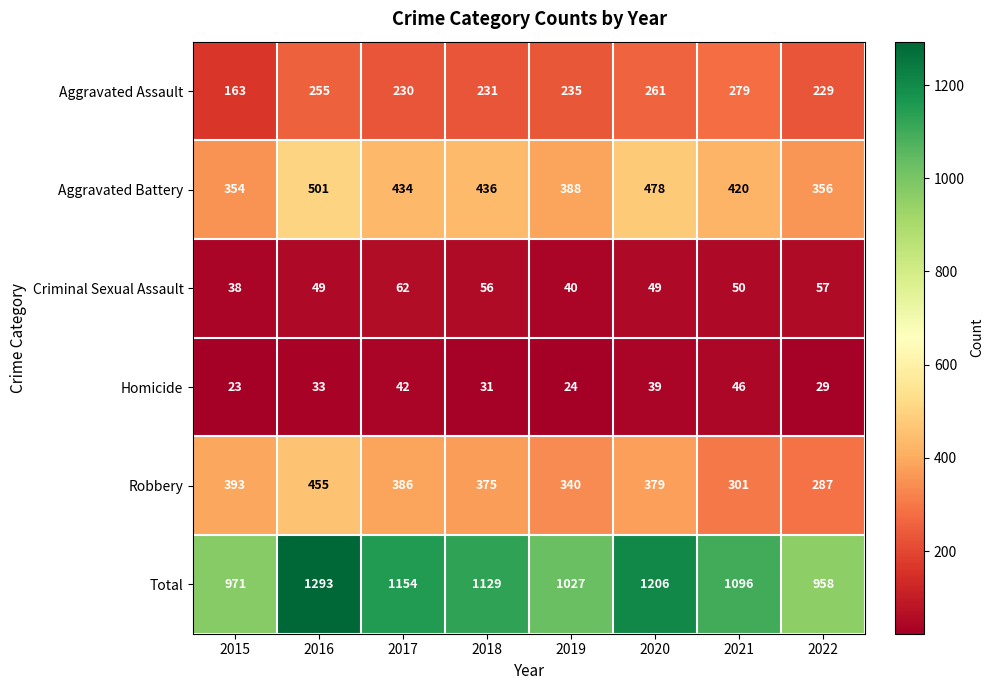

What is the difference between the Total values at 2016 and 2021?

197